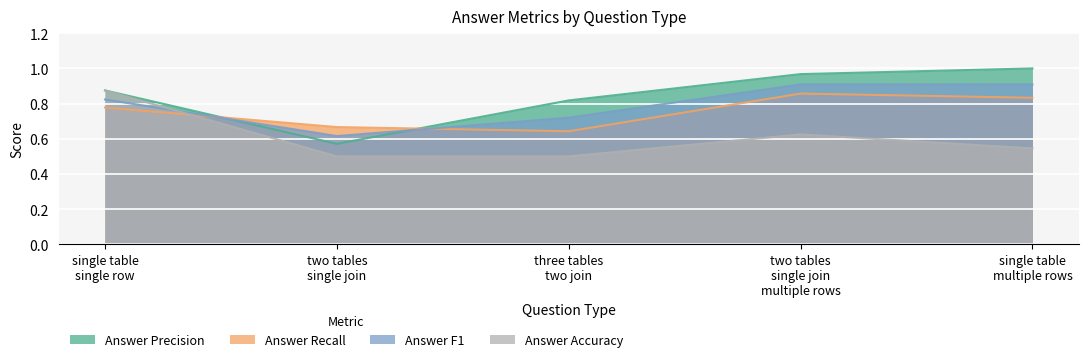

How many lines are shown in the chart?

4